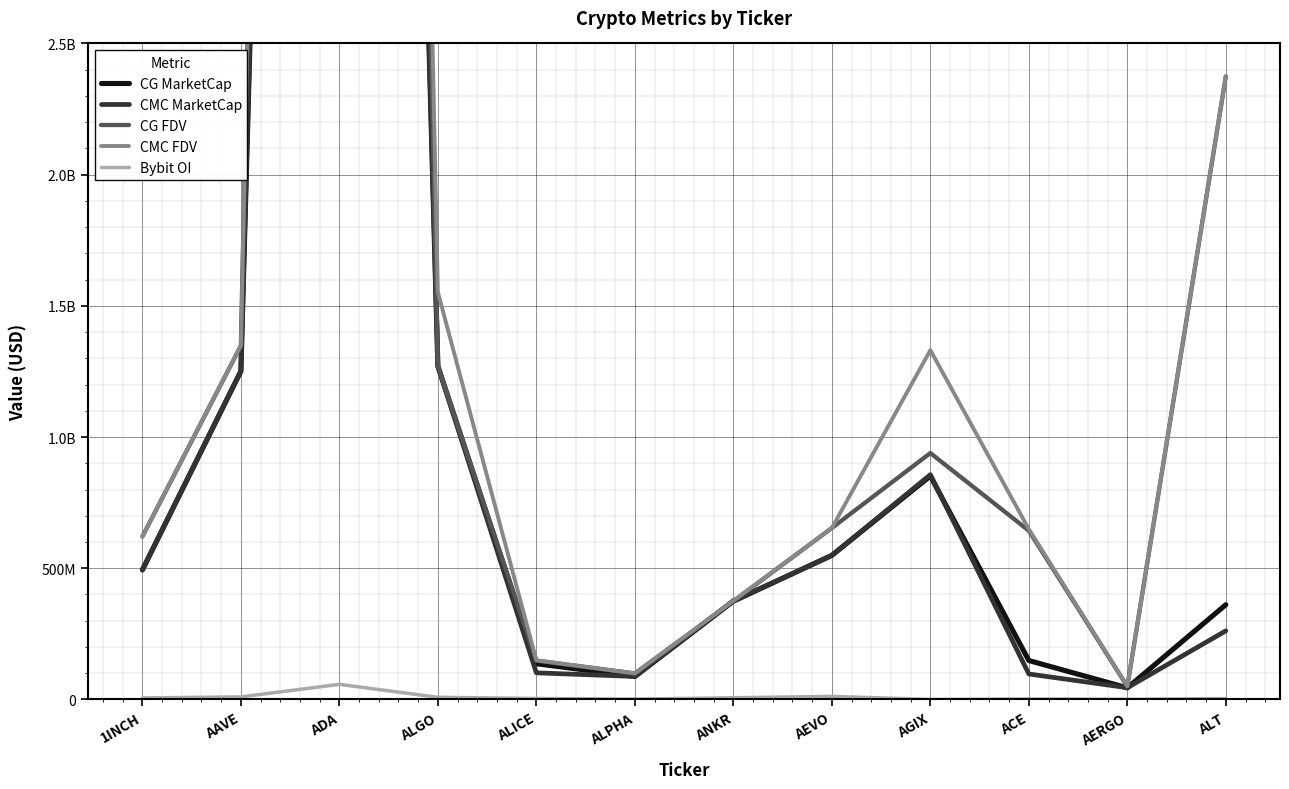

Is the value of CG MarketCap at AERGO greater than the value of Bybit OI at ADA?

No